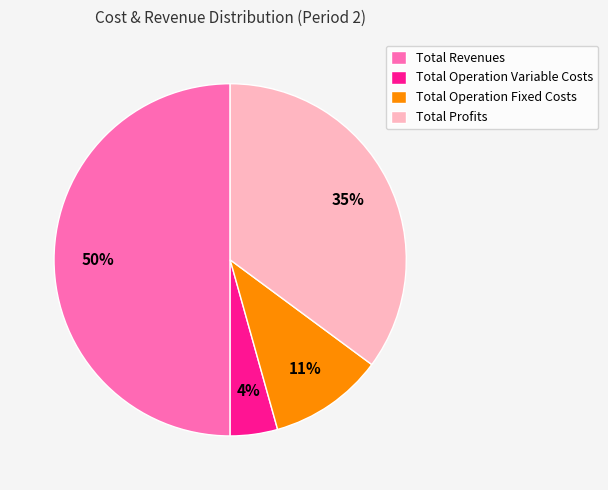

To the nearest percent, what portion does Total Revenues represent?

50%